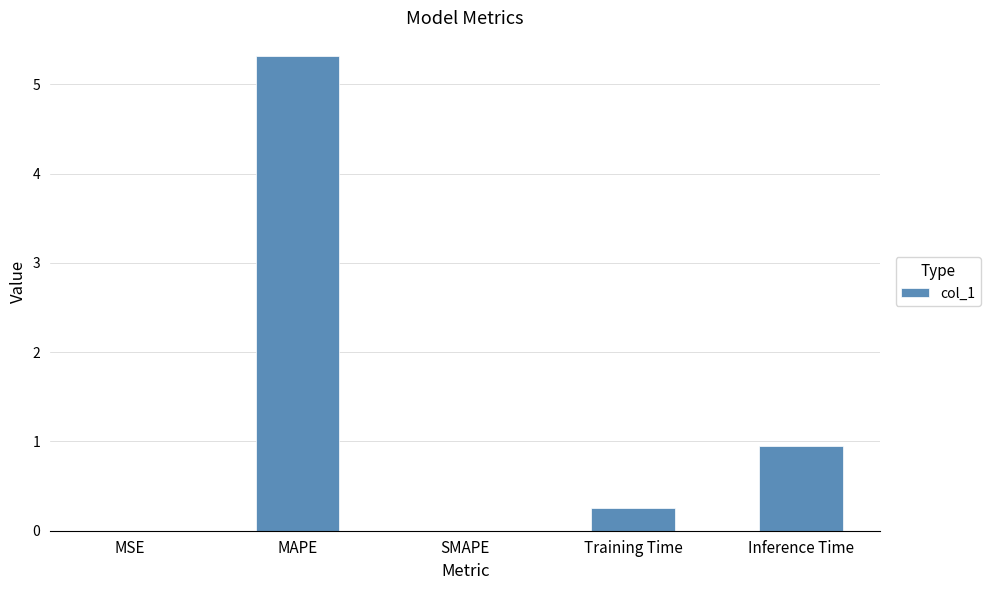

True or false: the data shows 5.3 at MAPE.

True